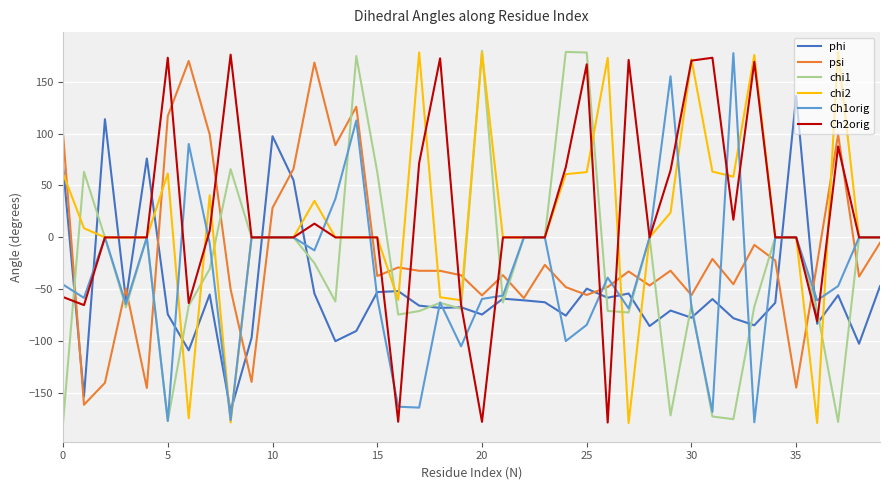

What is the smallest value displayed?

-178.8